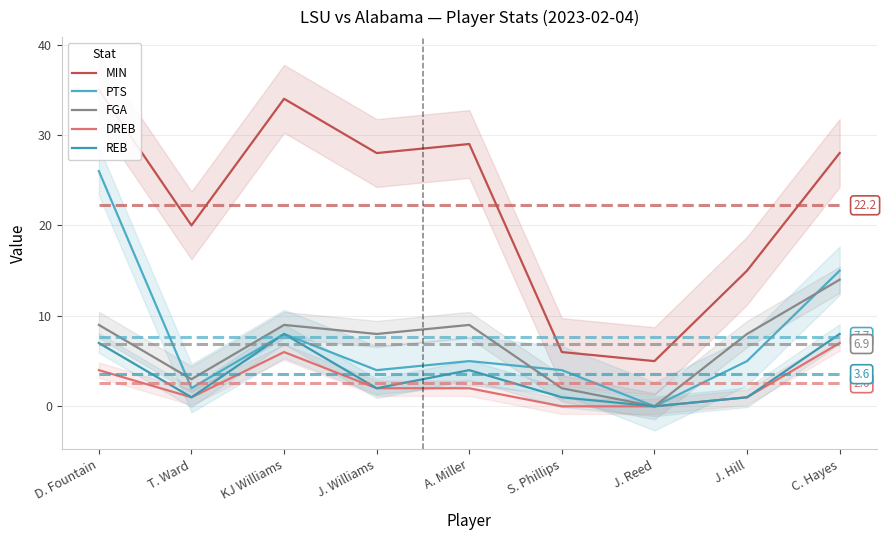

What is the sum of the MIN values at A. Miller and S. Phillips?

35